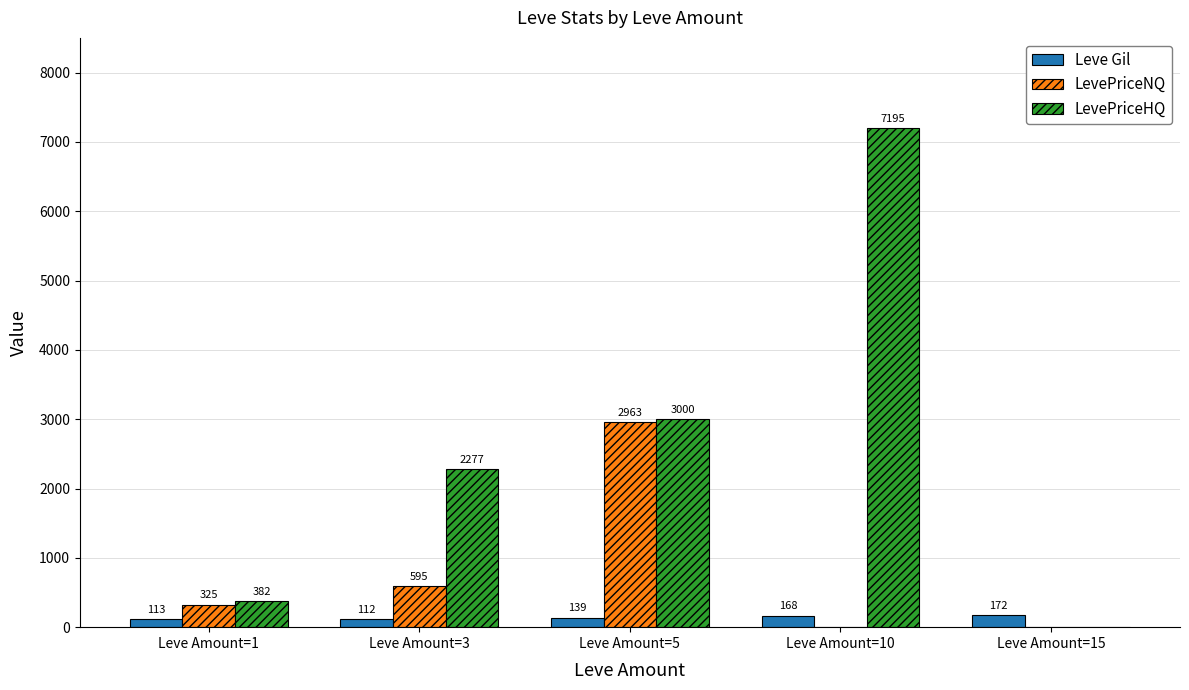

Which category has the highest value across all series?

Leve Amount=10